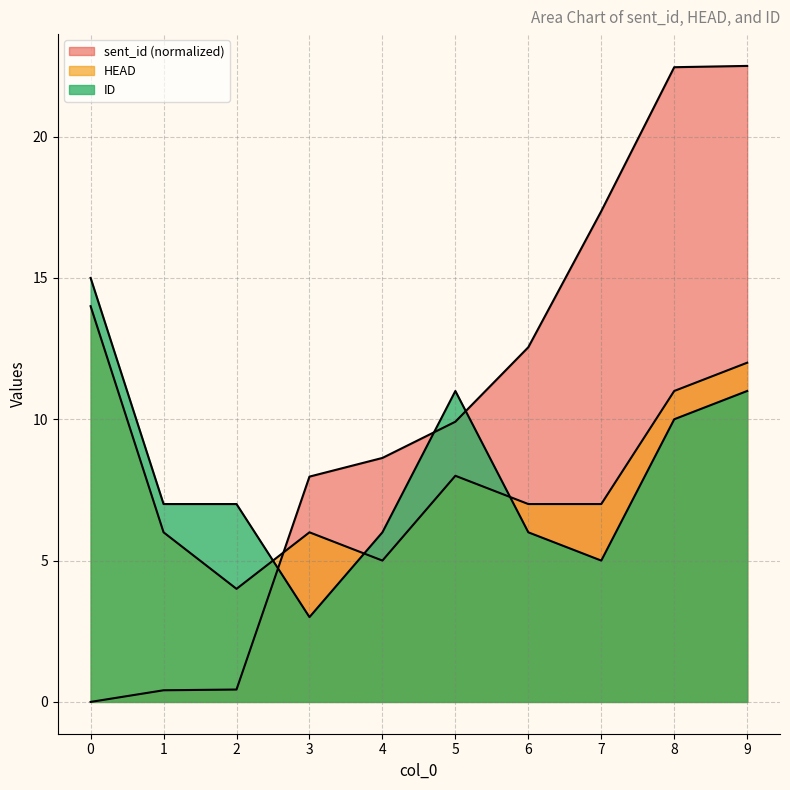

What is the total value across all series at 1?

13.4